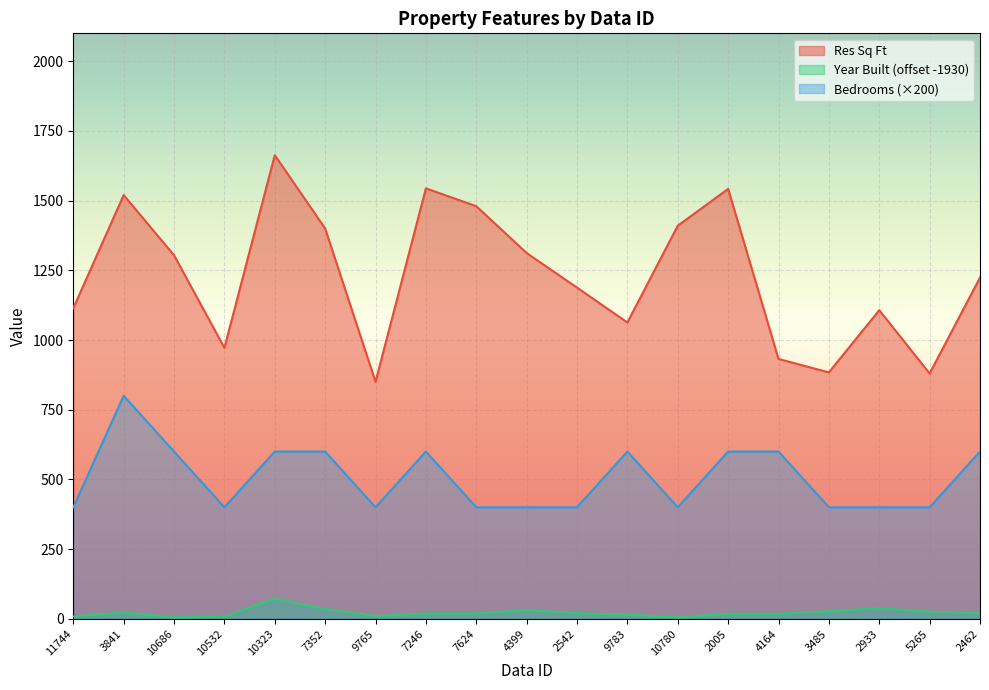

Which series has the largest total across all categories?

Res Sq Ft